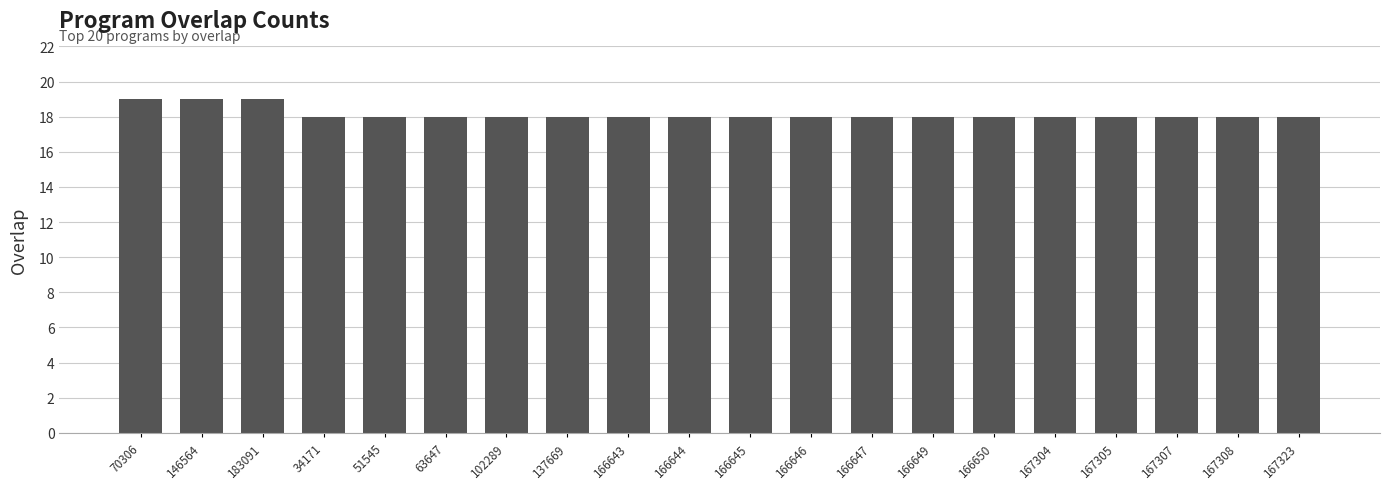

What is the difference between the values at 167304 and 70306?

1